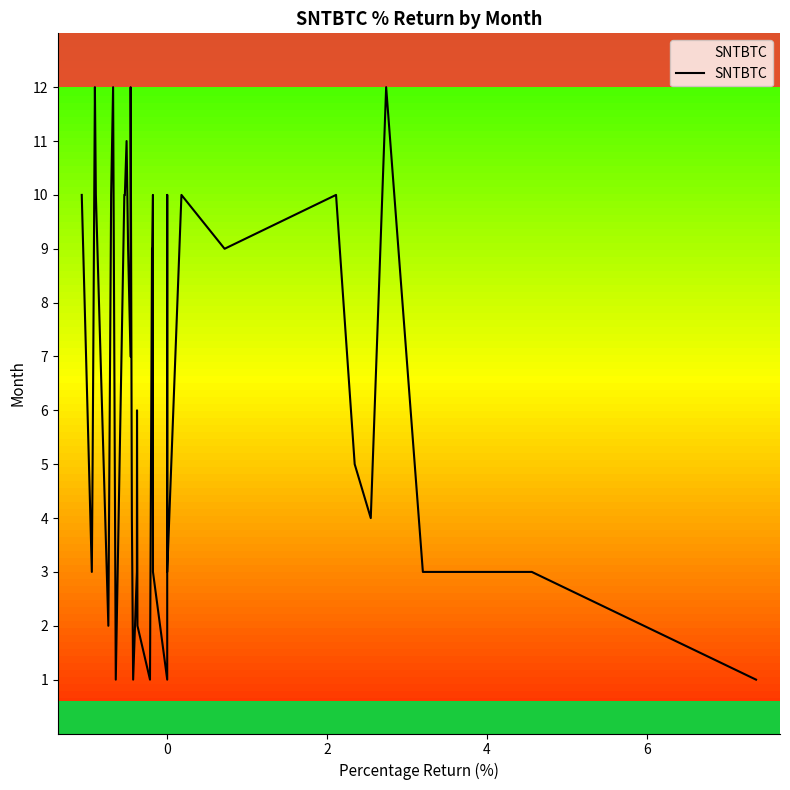

How many data points are less than 9?

20